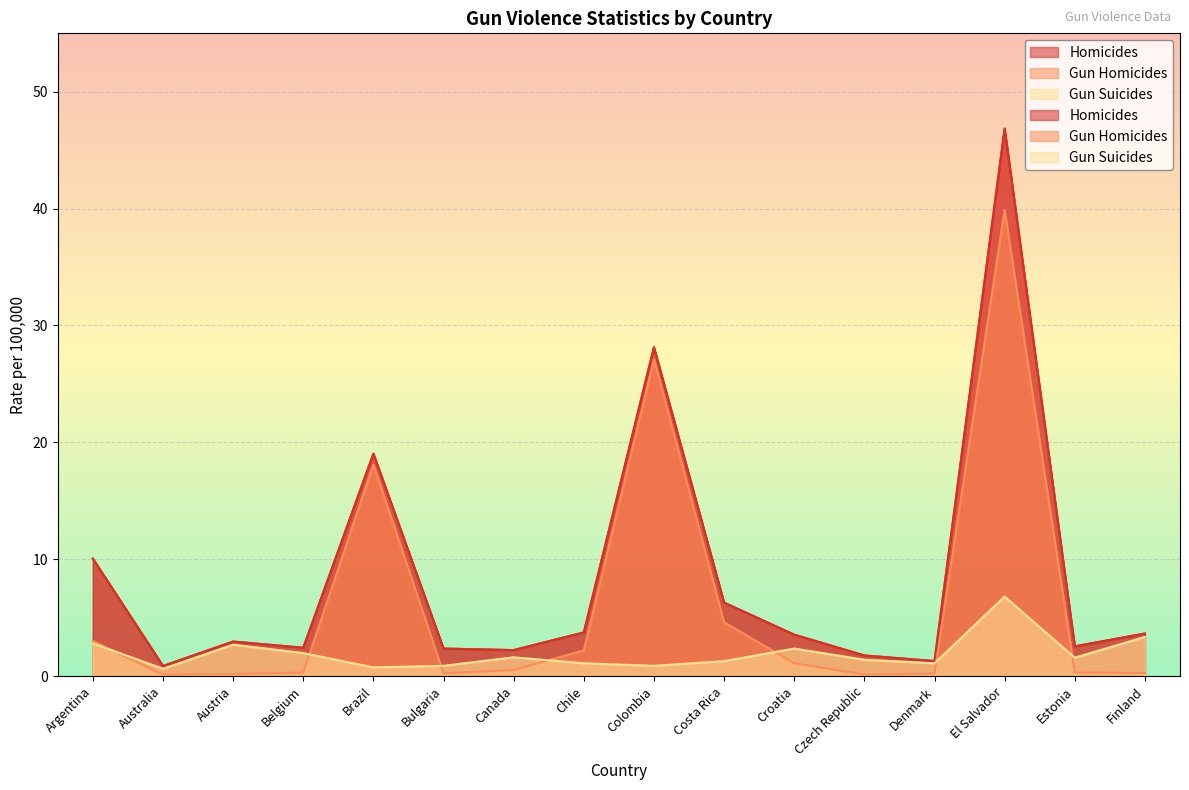

At which category is the sum across all series the highest?

El Salvador